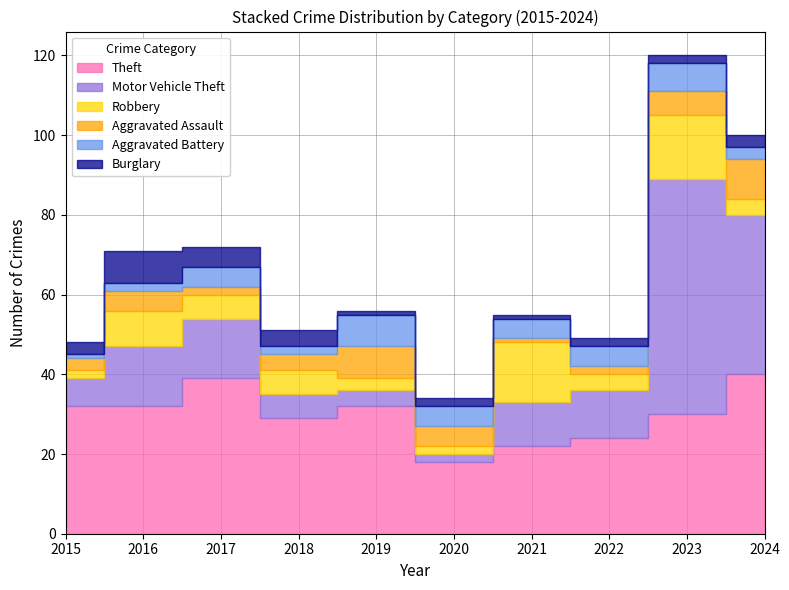

At 2018, list the series in order from largest to smallest.

Theft, Motor Vehicle Theft, Robbery, Aggravated Assault, Burglary, Aggravated Battery